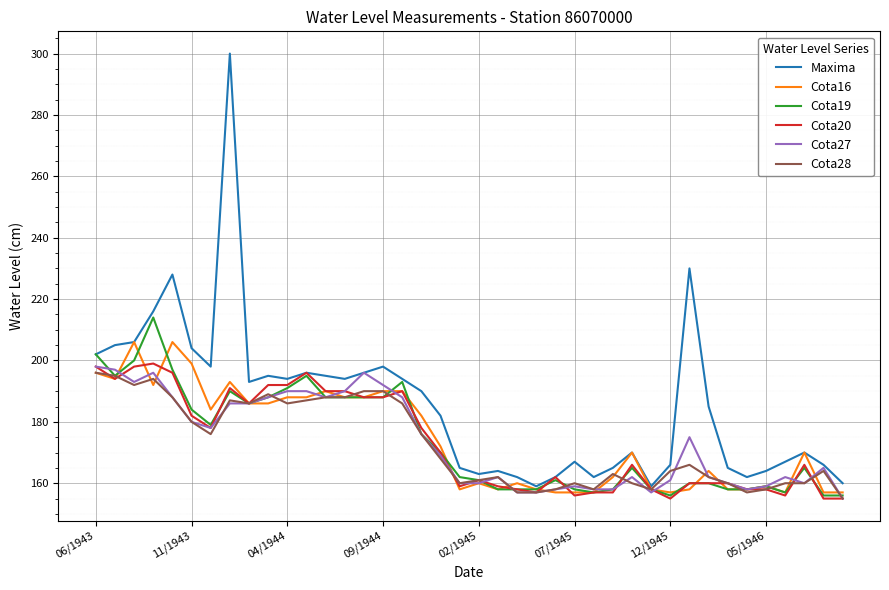

What is the maximum value for Cota19?

214